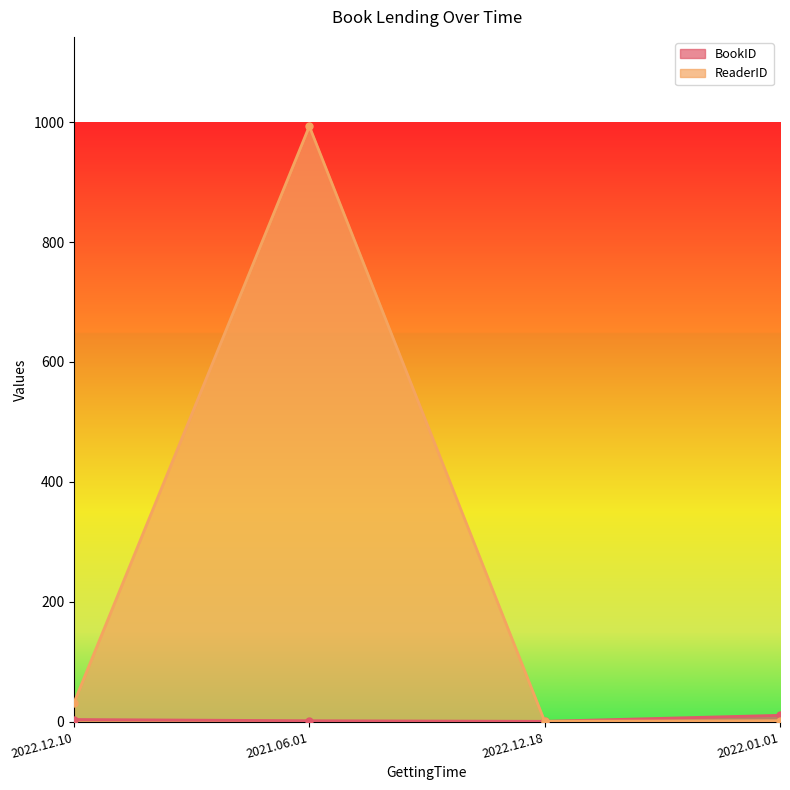

Reading right to left, transcribe all the data shown in this chart.

BookID: 2022.01.01=11	2022.12.18=1	2021.06.01=2	2022.12.10=4
ReaderID: 2022.01.01=2	2022.12.18=1	2021.06.01=993	2022.12.10=32